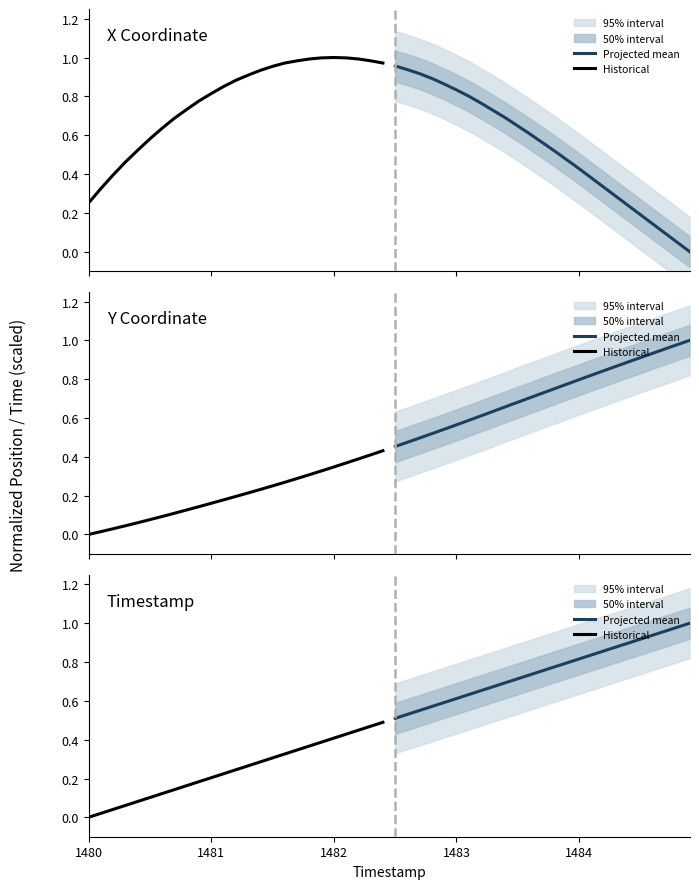

What is the sum of all Historical values?

6.1